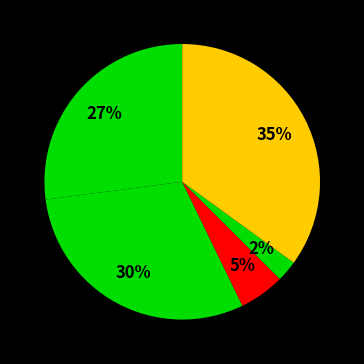

Which category has the smallest portion of the pie?

Homicide